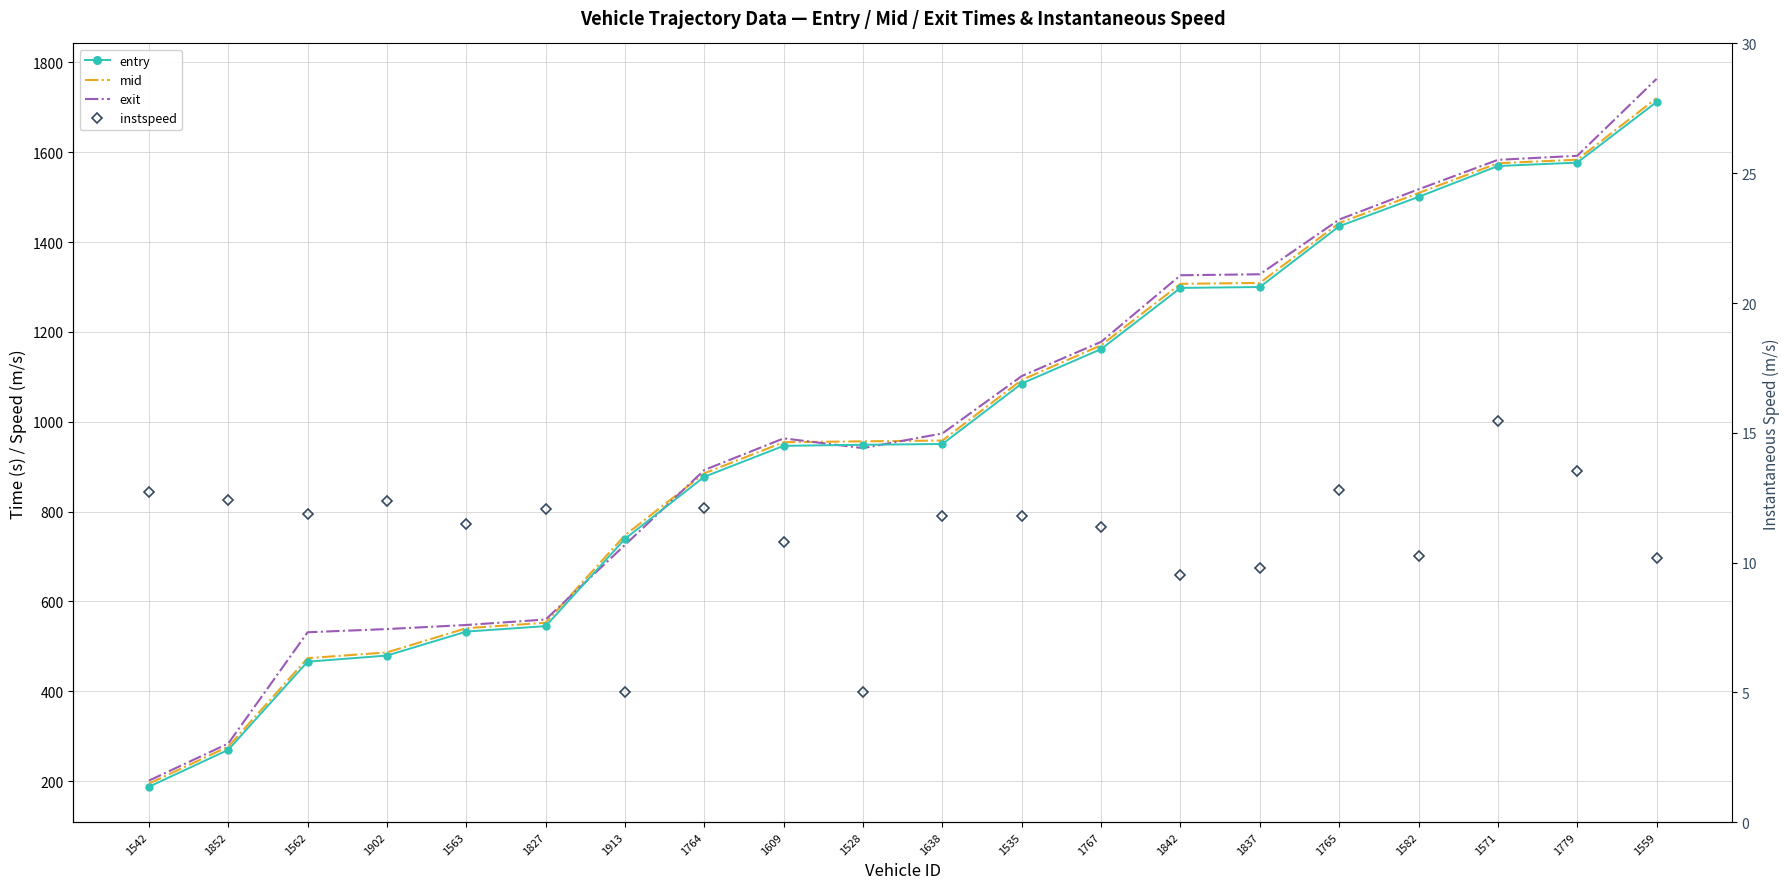

What is the total value across all series at 1902?

1516.3